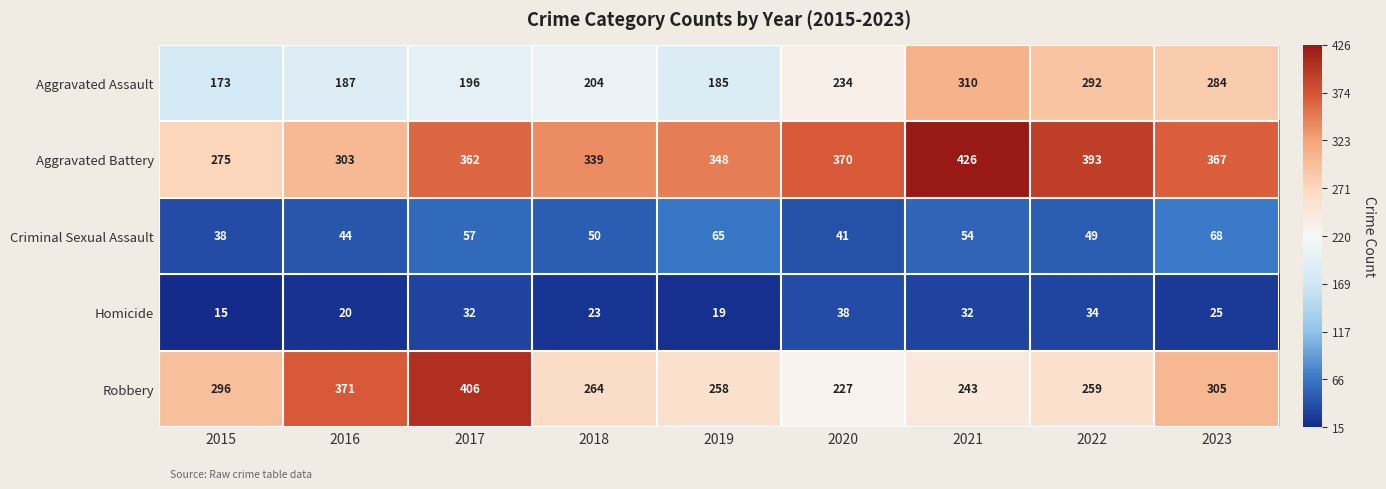

What is the approximate value of Aggravated Assault at 2017, to the nearest 50?

200